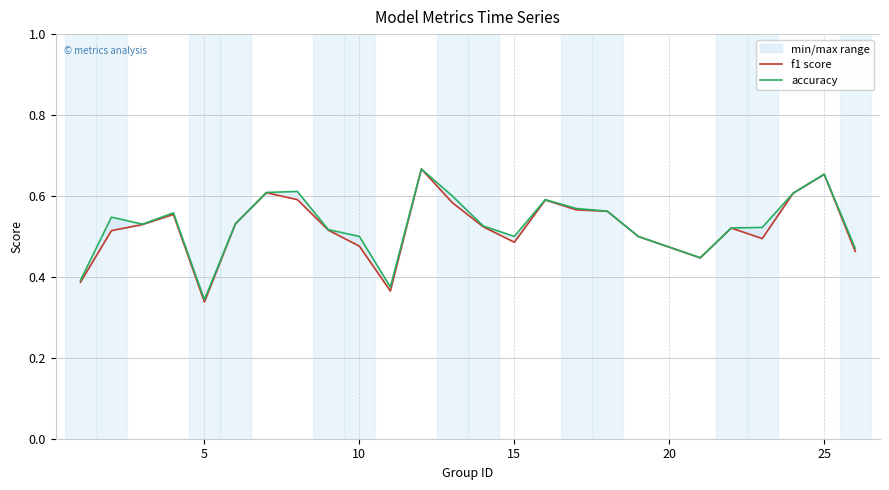

How many interior local peaks does the f1 score series have?

6